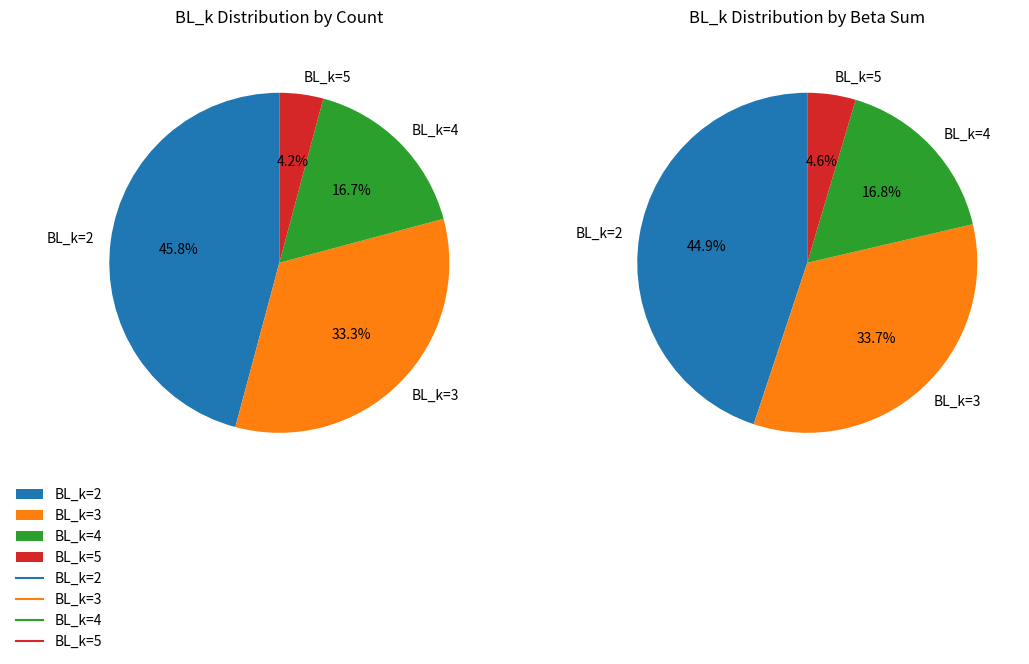

Count the number of slices in the pie.

4